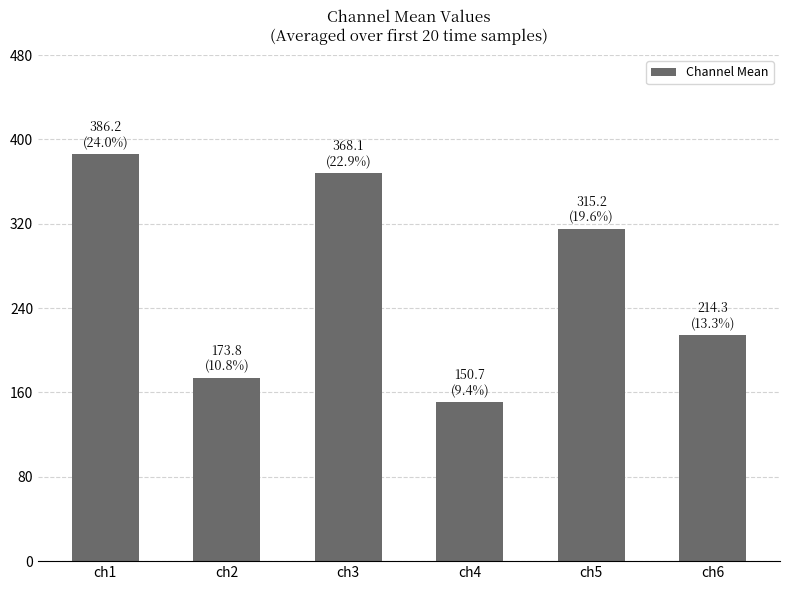

The chart shows a value of 214.3 at ch6. True or false?

True